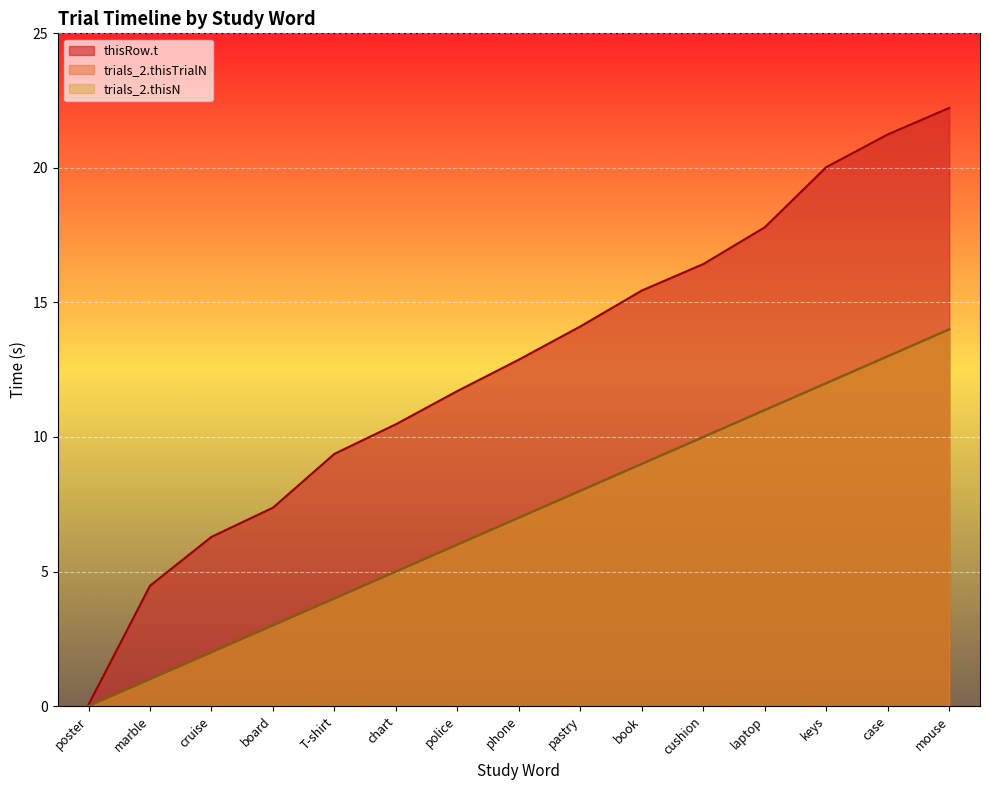

True or false: trials_2.thisTrialN and trials_2.thisN cross at least once.

False